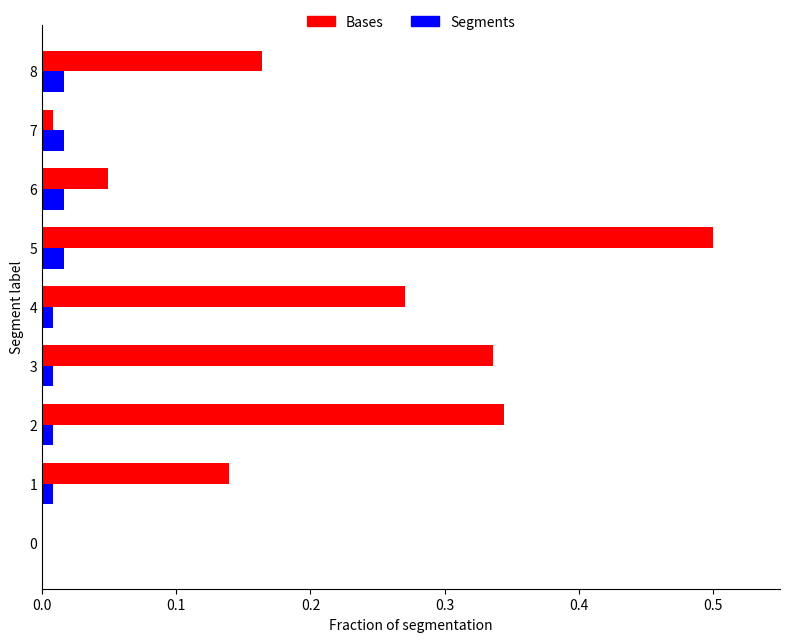

Which series has the largest total across all categories?

Bases